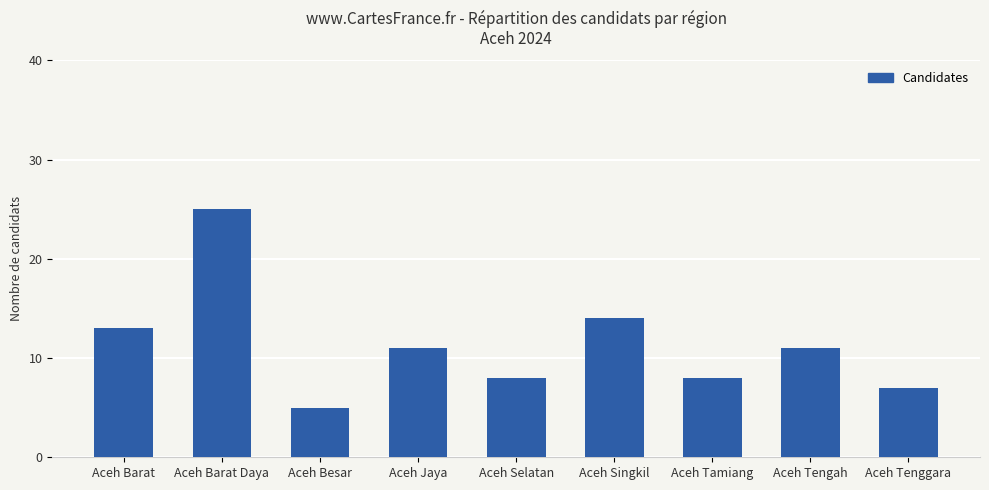

What is the change in value from Aceh Besar to Aceh Singkil?

+9